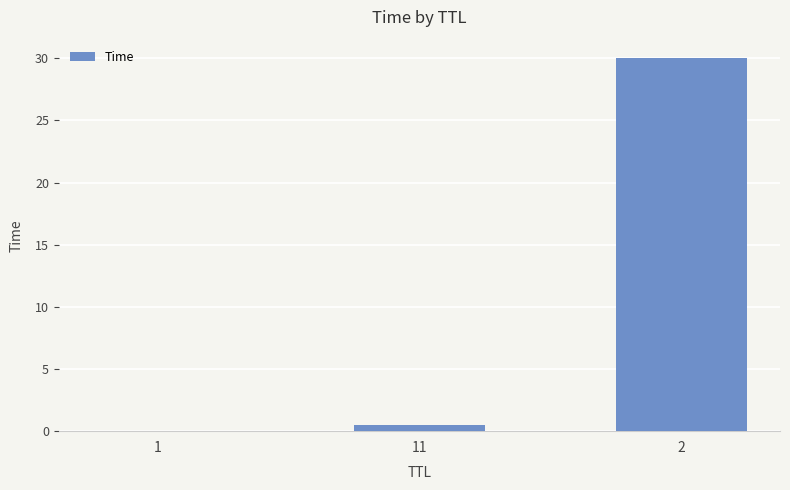

What is the average value?

10.2